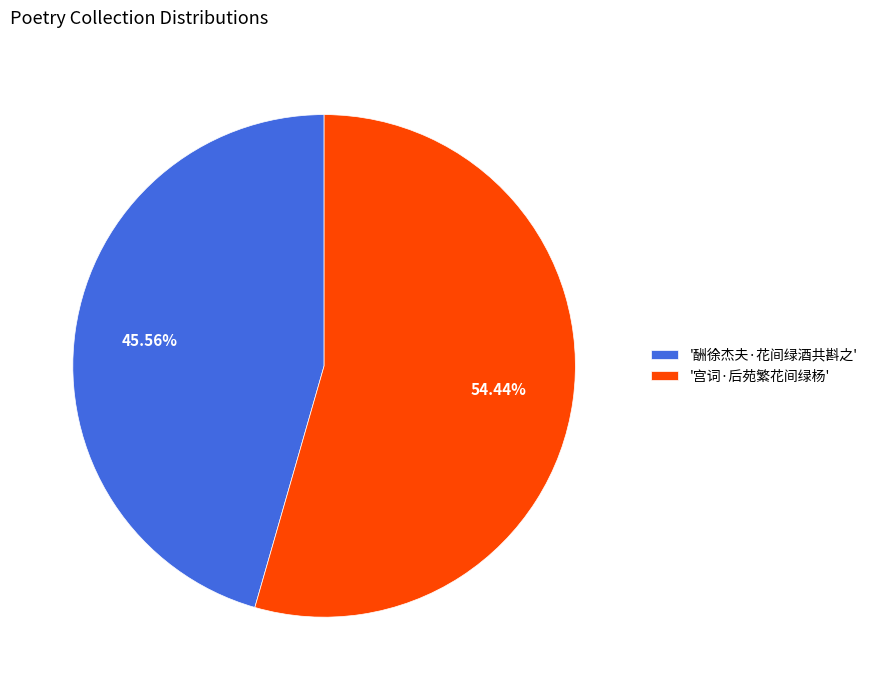

Which slice represents more than half of the pie?

'宫词·后苑繁花间绿杨'